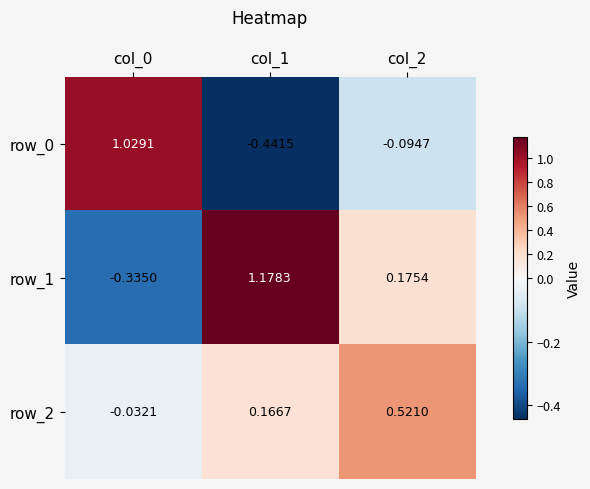

At which category is the sum across all series the highest?

col_1